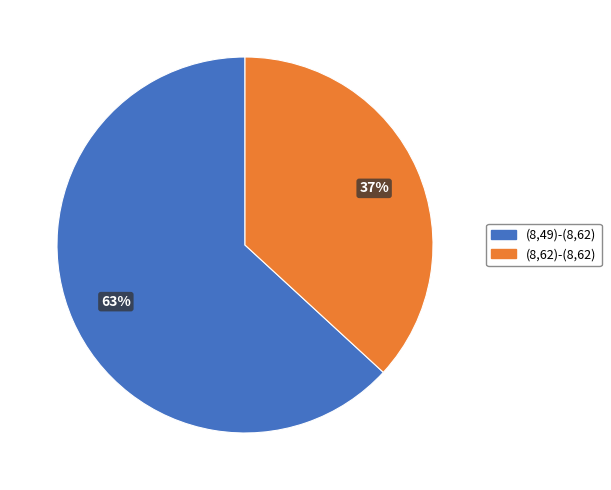

To the nearest percent, what is the average slice percentage?

50%